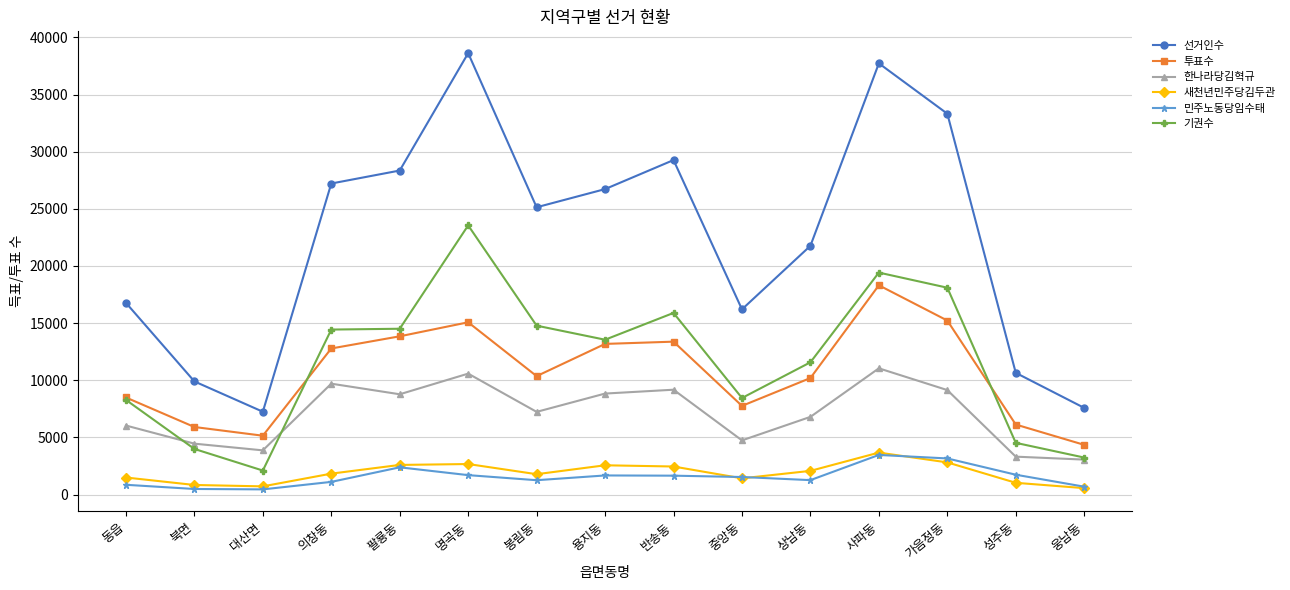

Rank the series at 북면 from lowest to highest value.

민주노동당임수태, 새천년민주당김두관, 기권수, 한나라당김혁규, 투표수, 선거인수